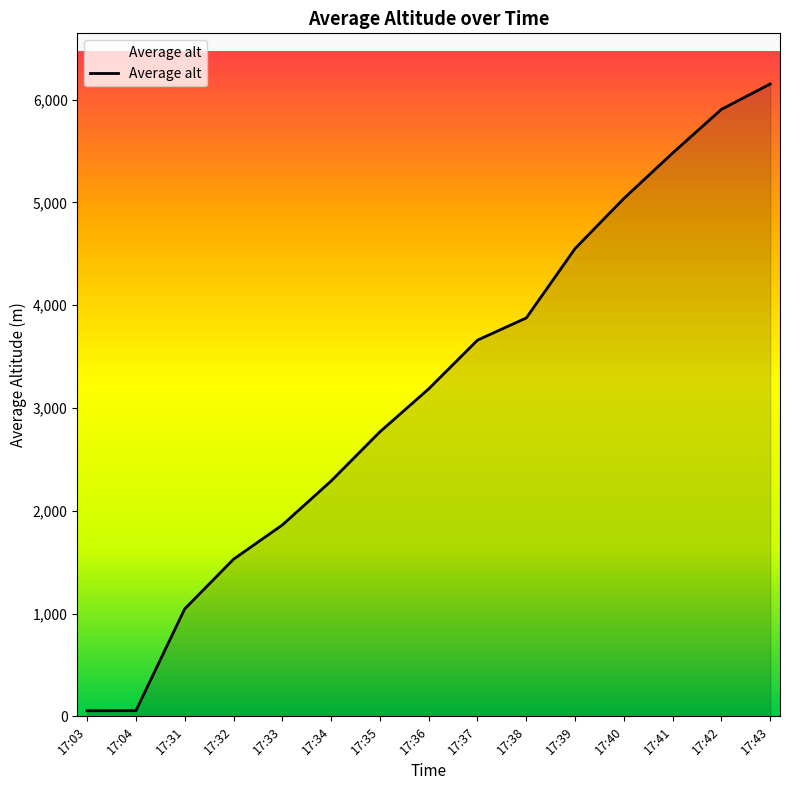

True or false: the data shows 2290 at 17:34.

True